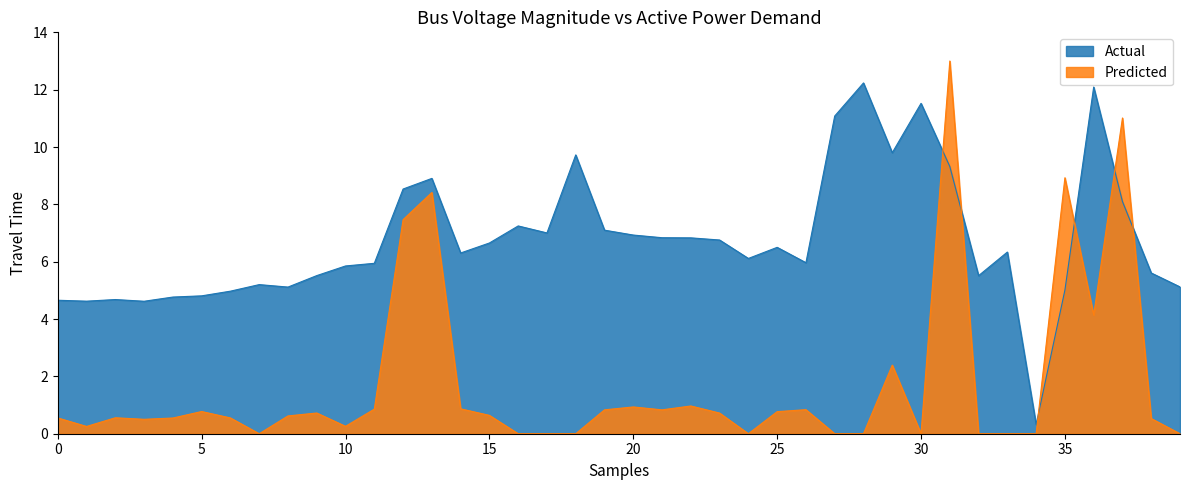

Does the chart have visible grid lines?

No